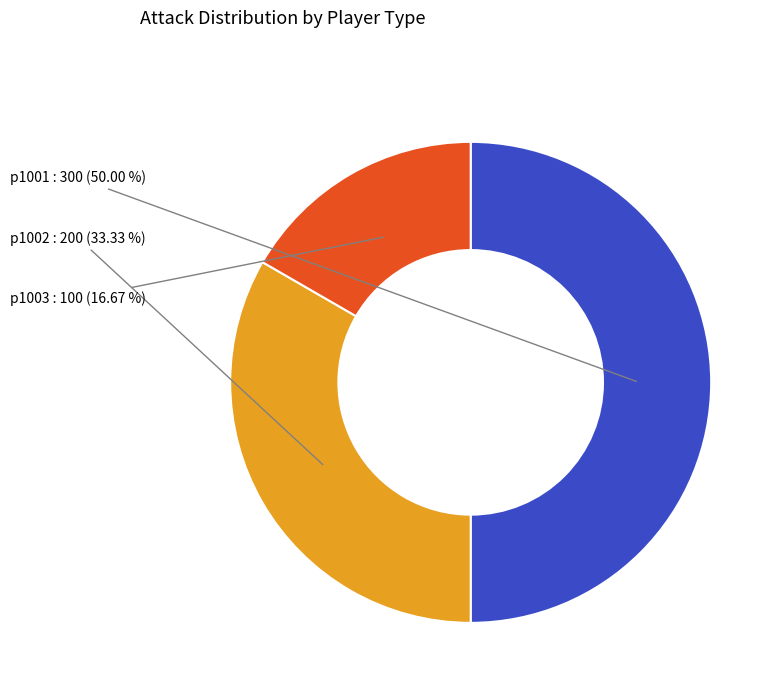

What is the smallest slice in the pie chart?

p1003